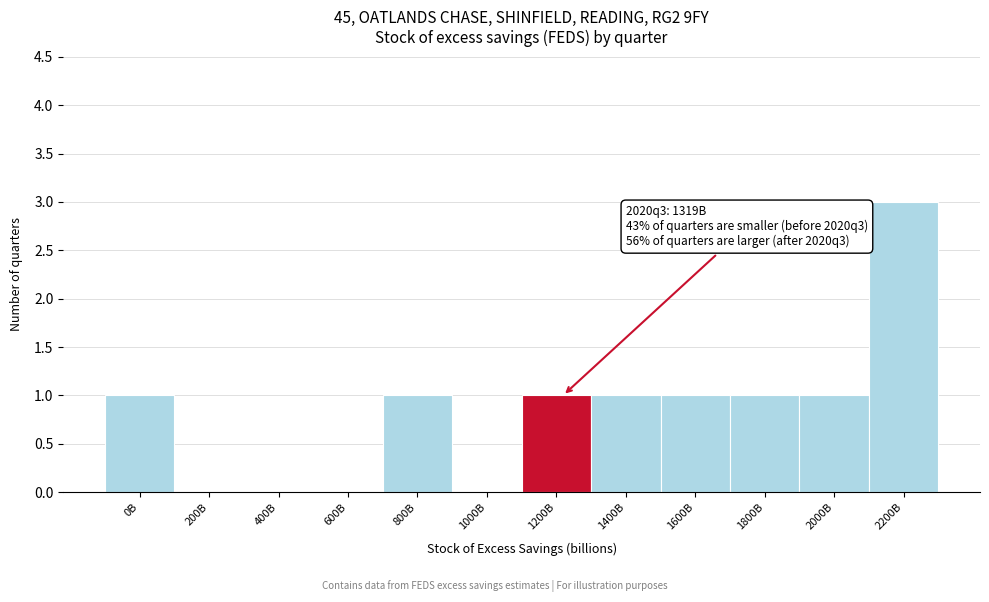

Reading left to right, list all the values displayed in this chart.

0B=1	200B=0	400B=0	600B=0	800B=1	1000B=0	1200B=1	1400B=1	1600B=1	1800B=1	2000B=1	2200B=3